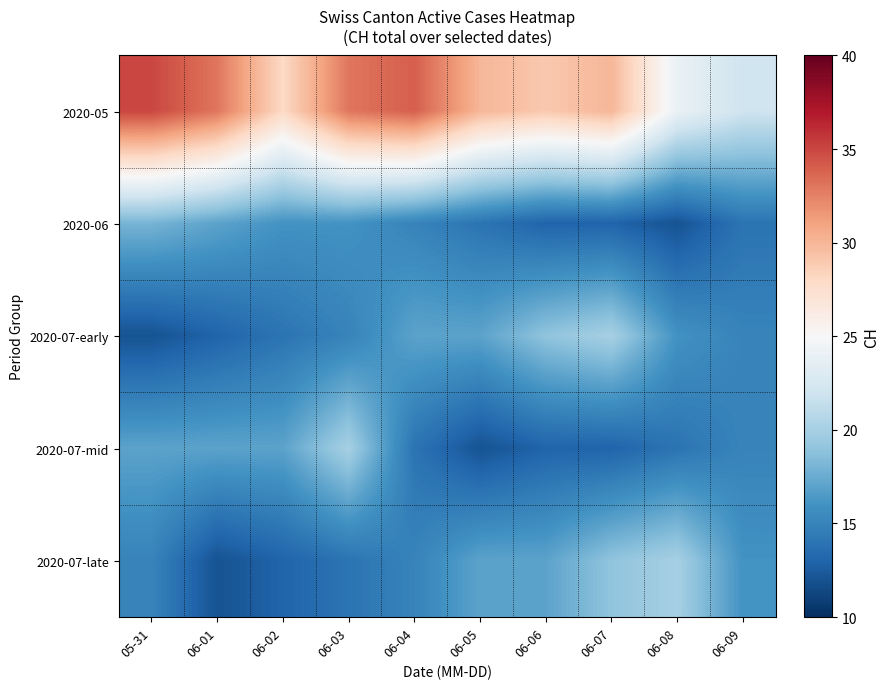

At which category is the sum across all series the highest?

06-03